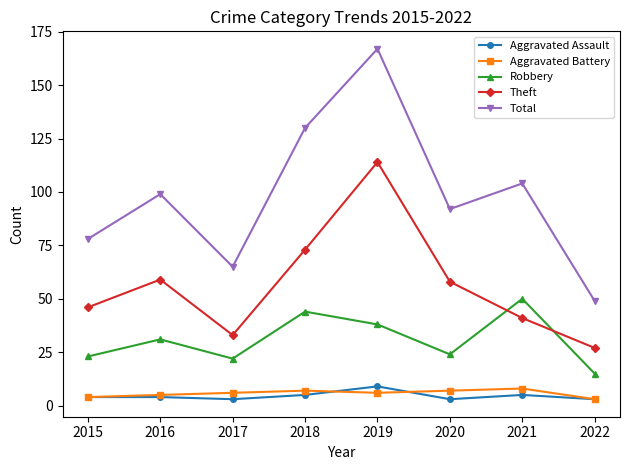

What is the total value across all series at 2019?

334